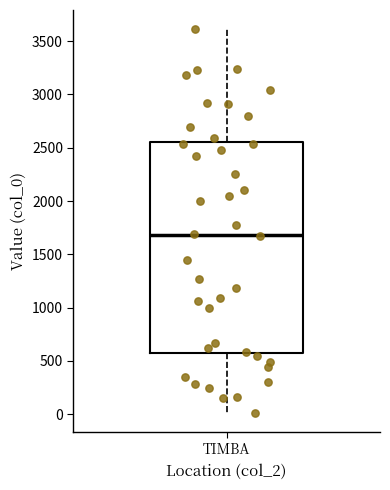

Transcribe this box plot: give where the median line is, the range the box spans, and where the two whiskers end, as read against the y-axis. The values are not printed on the chart, so give them approximately, as read against the axis.

median 1700, box 600 to 2550, whiskers 0 to 3600